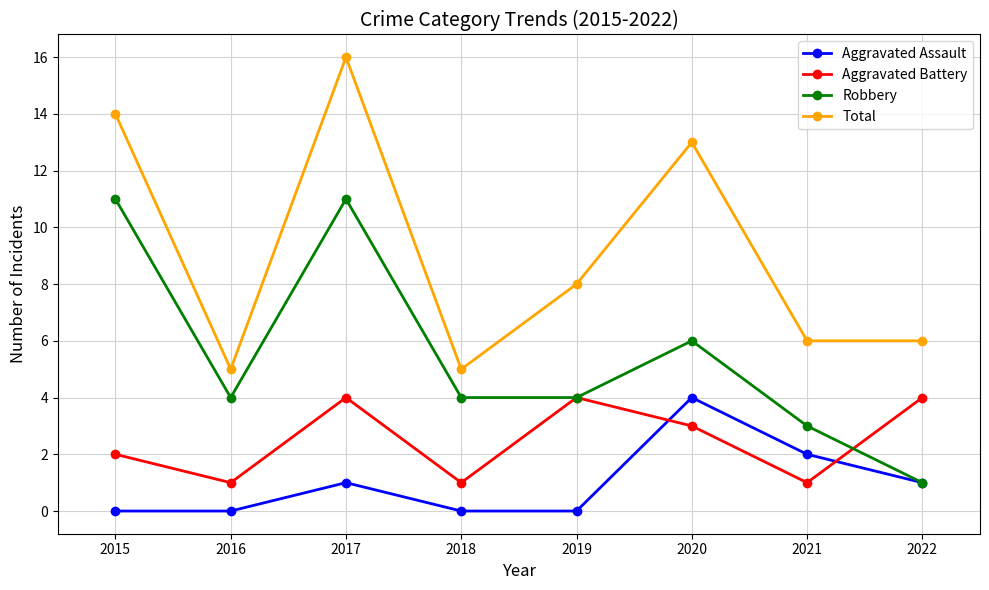

What is the value of the Aggravated Battery point at the 3rd from the left?

4